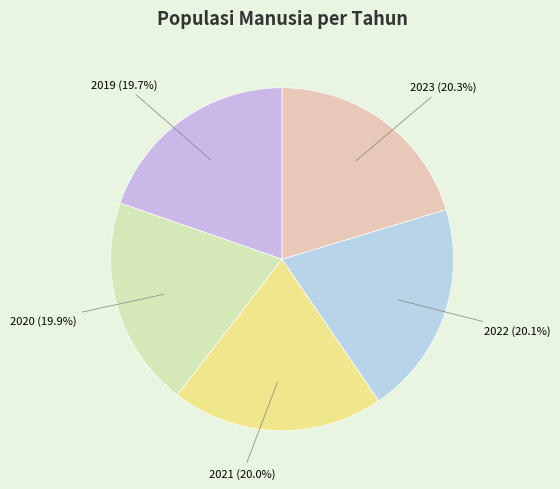

Approximately how many times larger is the value at 2022 compared to 2021?

1.0